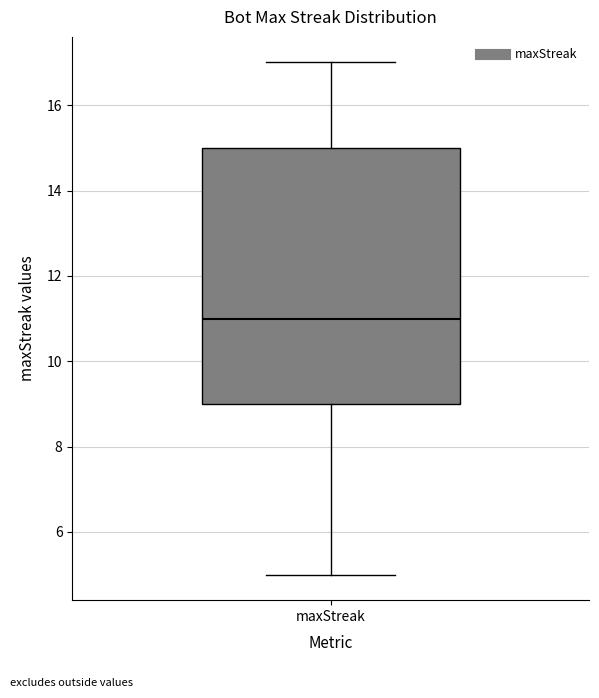

Transcribe this box plot: give where the median line is, the range the box spans, and where the two whiskers end, as read against the y-axis. The values are not printed on the chart, so give them approximately, as read against the axis.

median 11, box 9 to 15, whiskers 5 to 17